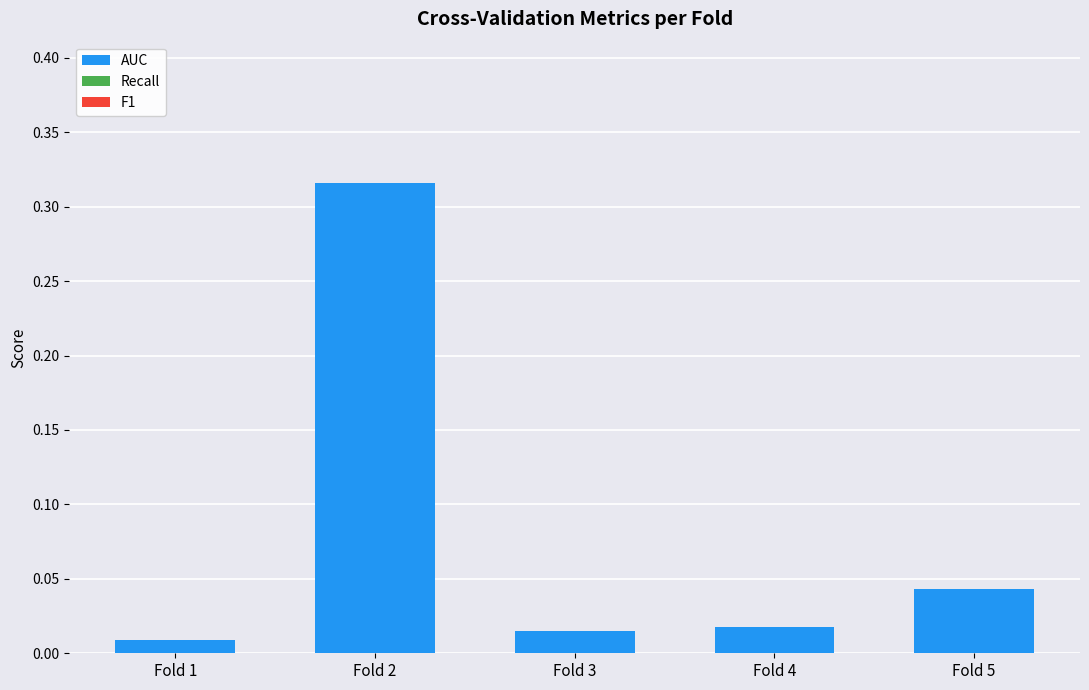

Which has a higher value, Fold 4 or Fold 2?

Fold 2